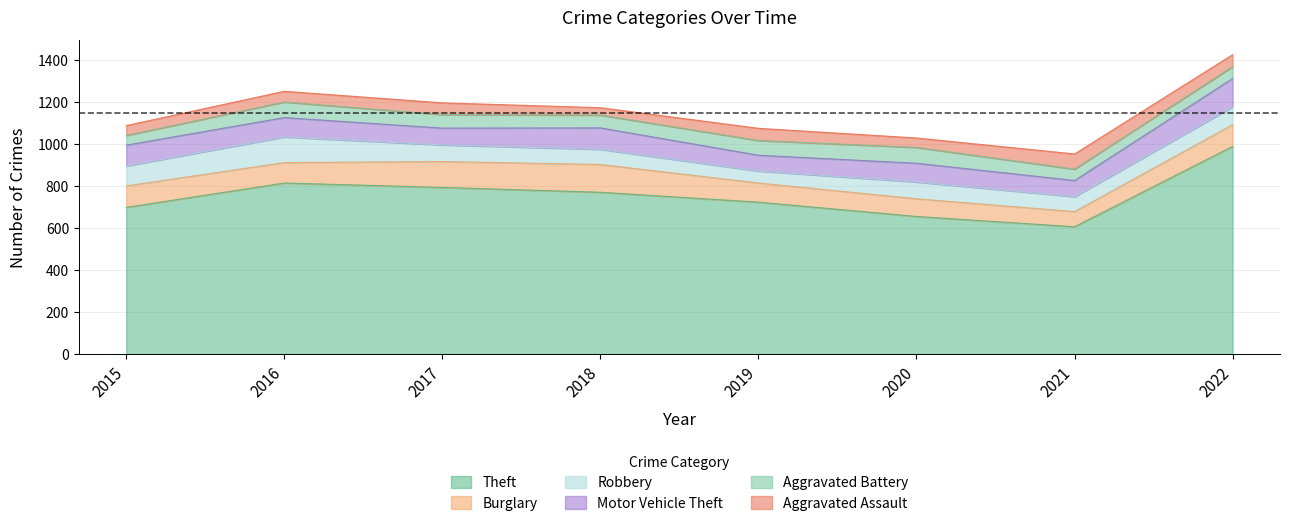

Reading left to right, transcribe all the data shown in this chart.

Theft: 697	813	792	769	722	654	605	987
Burglary: 102	97	123	132	91	84	72	103
Robbery: 95	122	79	72	57	80	71	85
Motor Vehicle Theft: 99	92	80	102	75	89	77	135
Aggravated Battery: 46	74	64	61	70	75	54	56
Aggravated Assault: 47	51	56	35	58	45	72	57